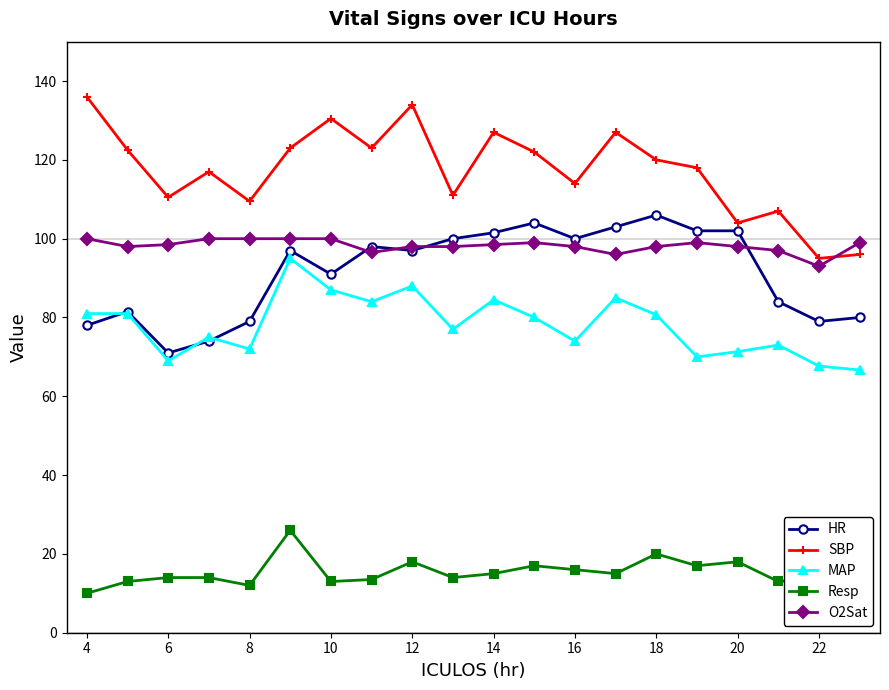

True or false: SBP and Resp cross at least once.

False